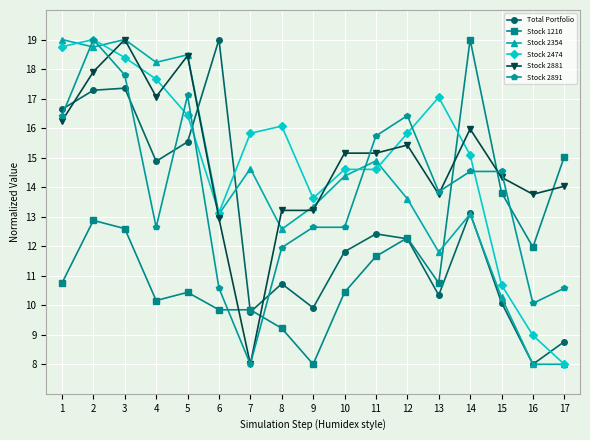

Where is Stock 1216 nearest to the value 13?

2